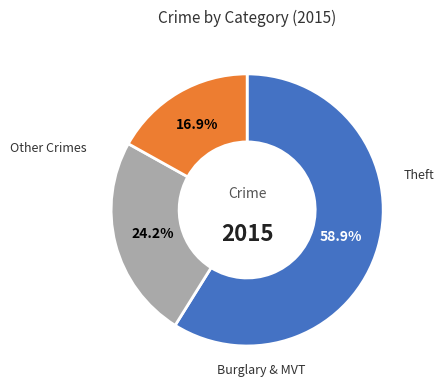

Is there any slice that represents more than half of the pie?

Yes